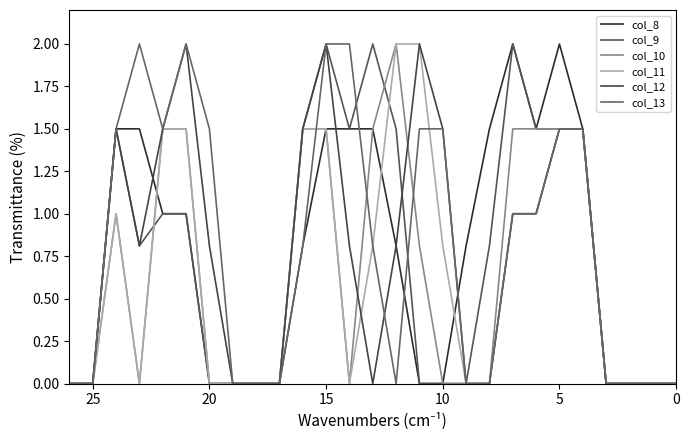

At how many categories does at least one series exceed 0?

18